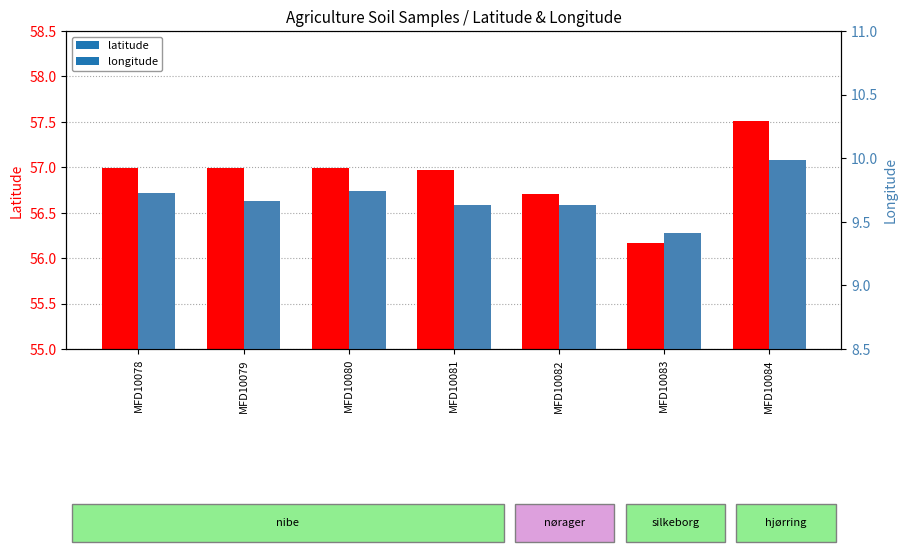

At which category is the sum across all series the highest?

MFD10084